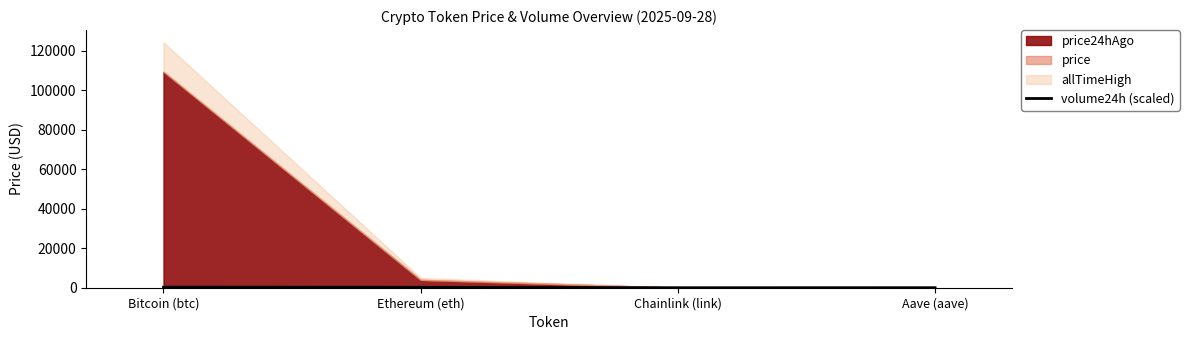

True or false: volume24h (scaled) has more than 2 interior local peaks.

False